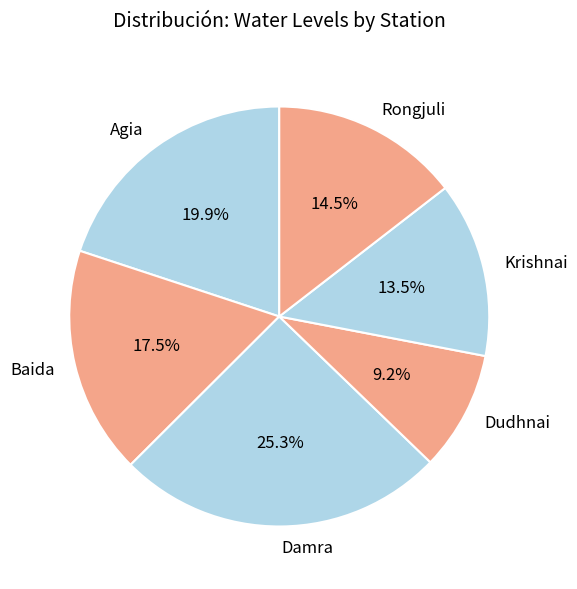

To the nearest percent, what percentage of the pie is Agia?

20%